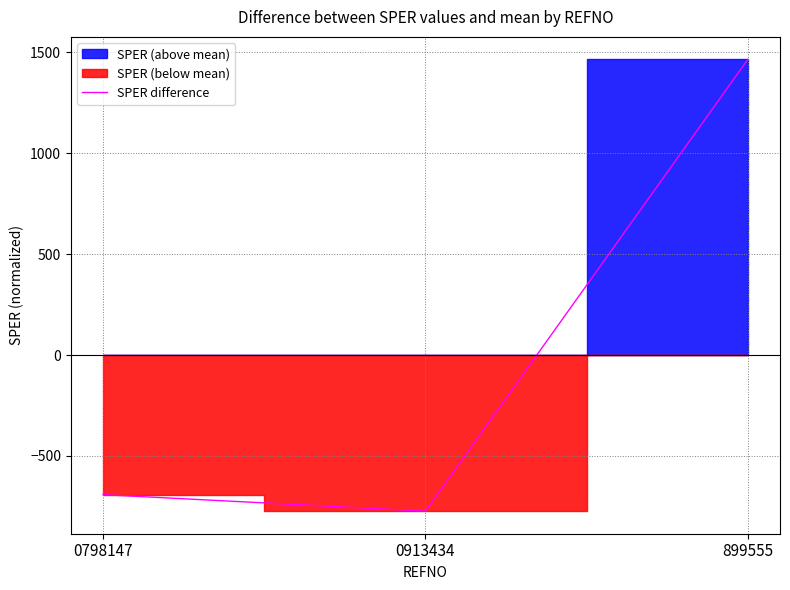

Does the chart display data point markers on the line(s)?

No